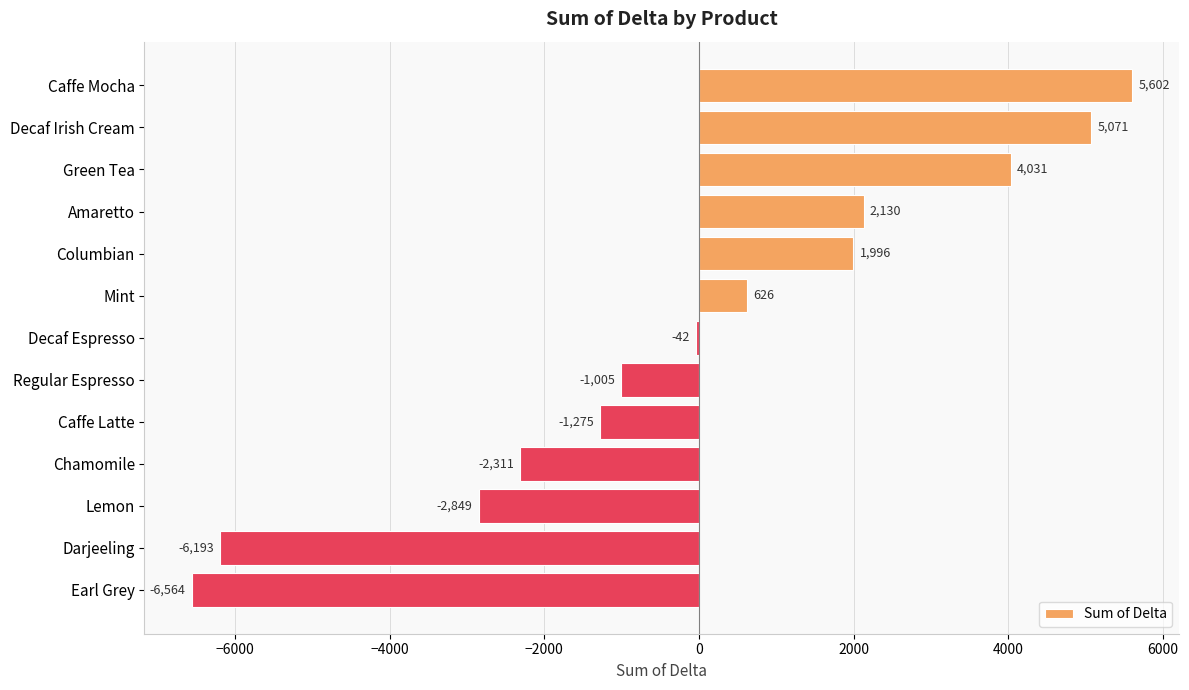

Which label corresponds to the smallest value in the chart?

Earl Grey